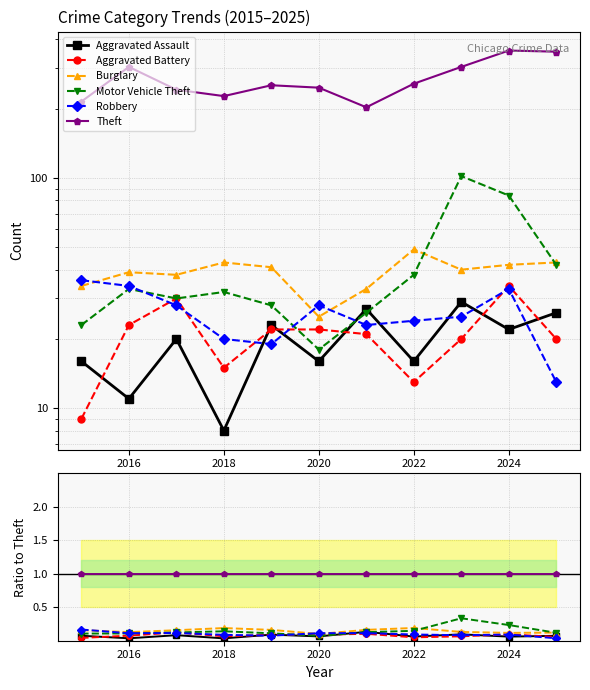

True or false: Robbery has a value of 0.1 at 2018.

False